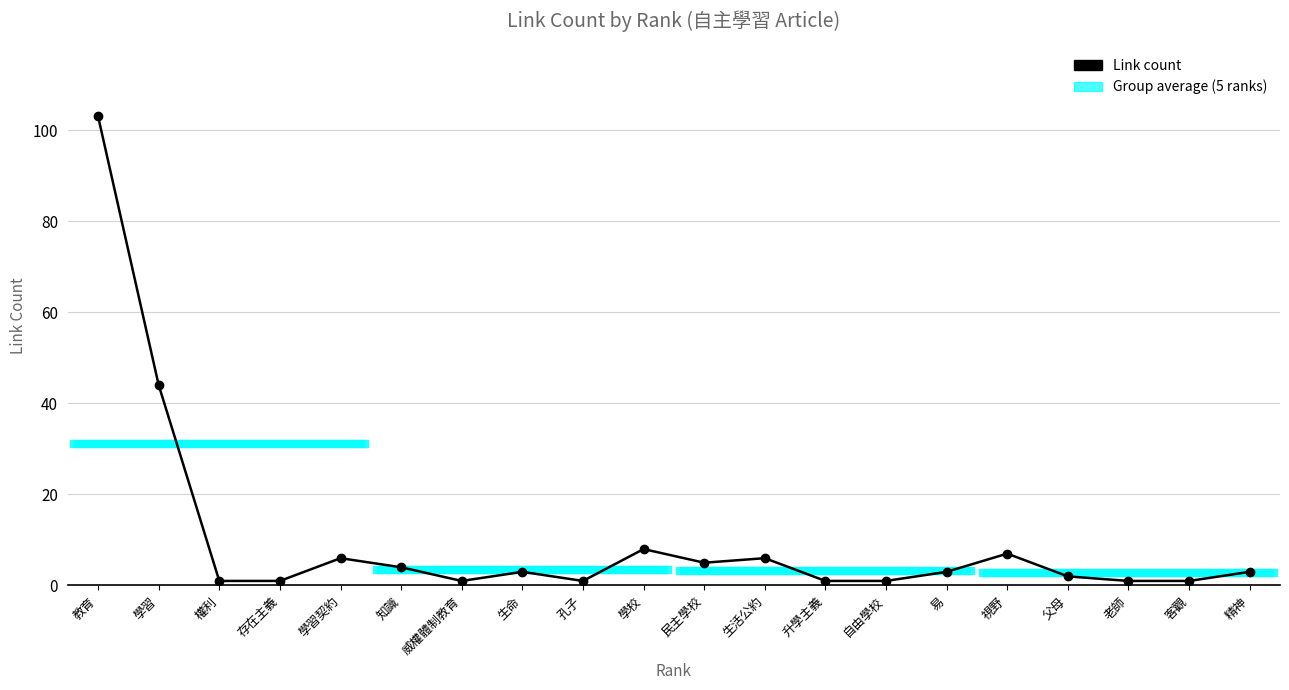

What is the maximum value shown in the chart?

103